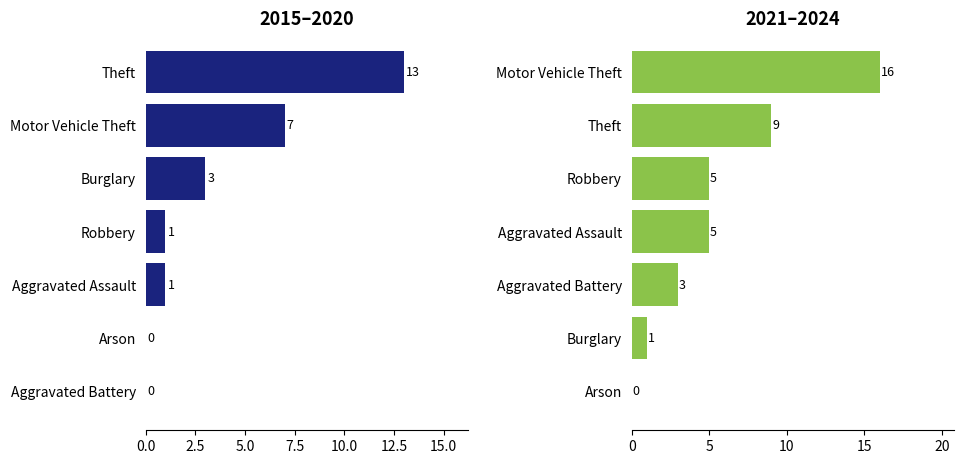

Which category has the highest value in the 2024 series?

Motor Vehicle Theft